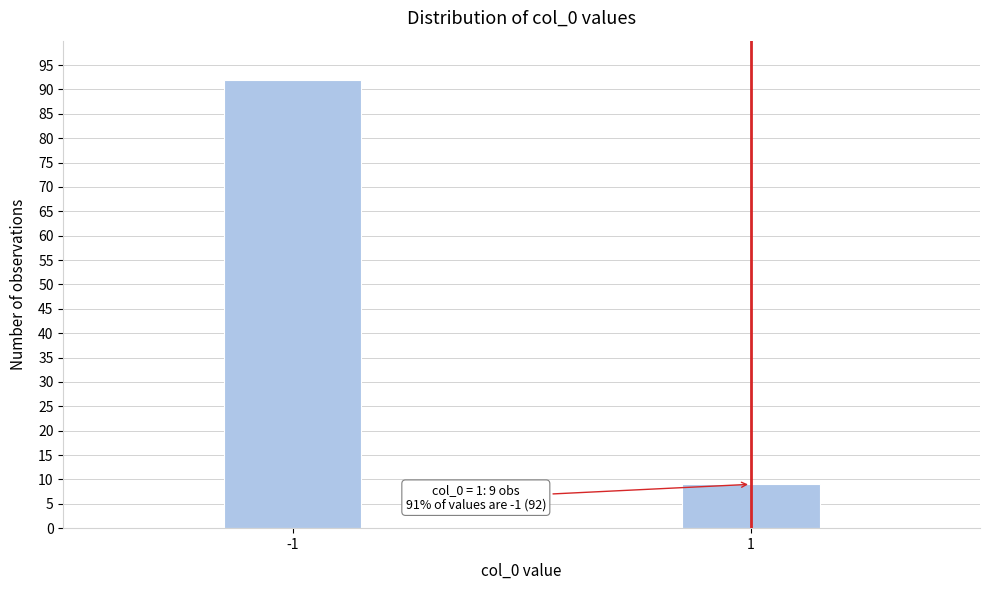

Reading left to right, extract all data points from this chart.

92	9